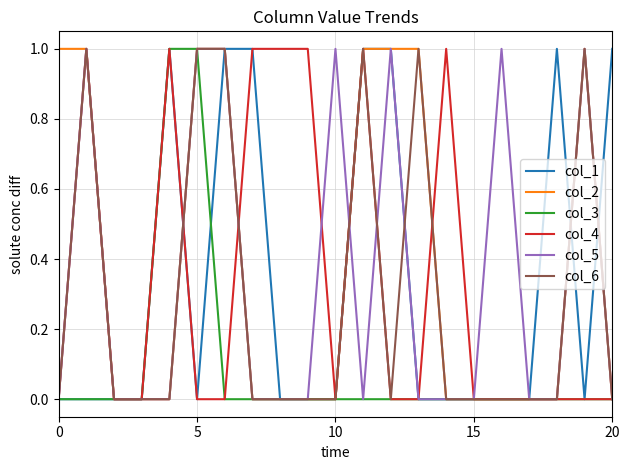

What are all the series names shown in the legend?

col_1, col_2, col_3, col_4, col_5, col_6